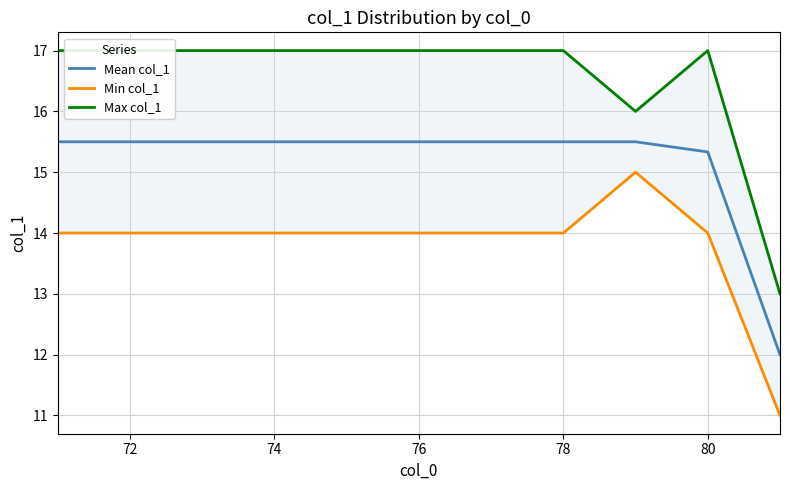

How many values in the Mean col_1 series are below 15?

1